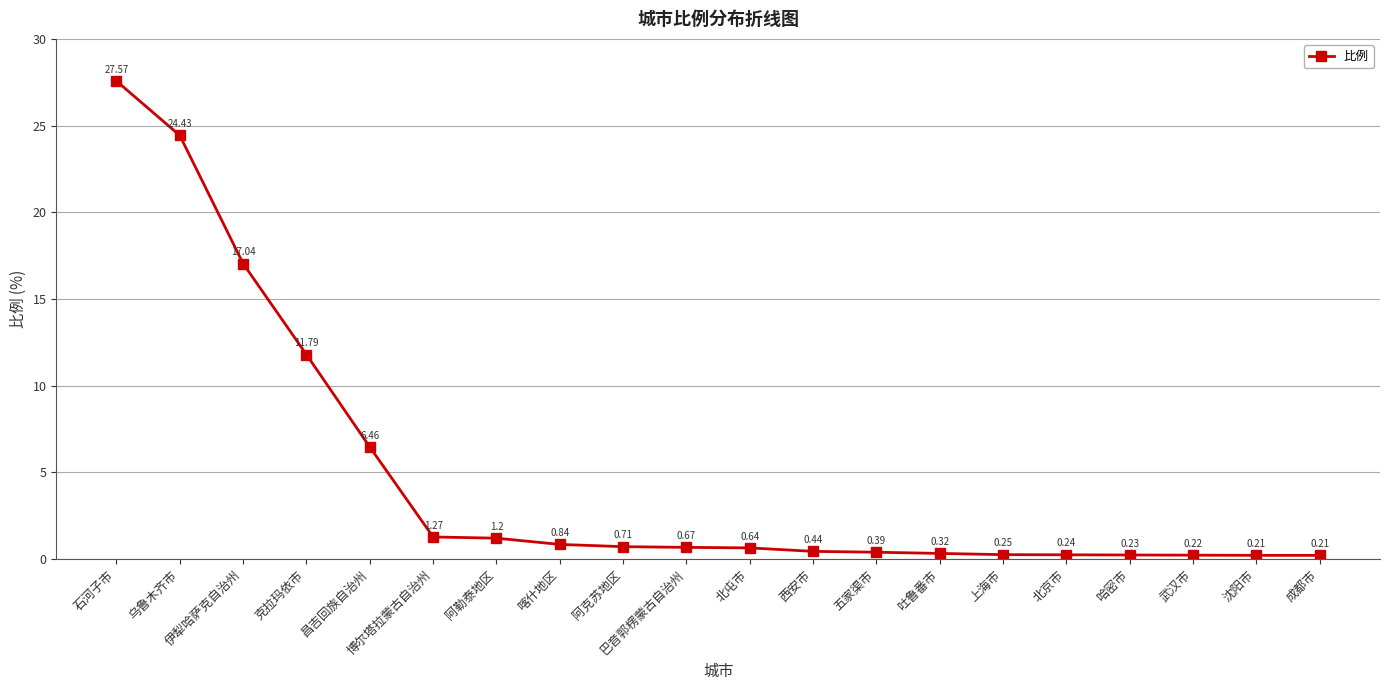

Which has a higher value, 巴音郭楞蒙古自治州 or 哈密市?

巴音郭楞蒙古自治州